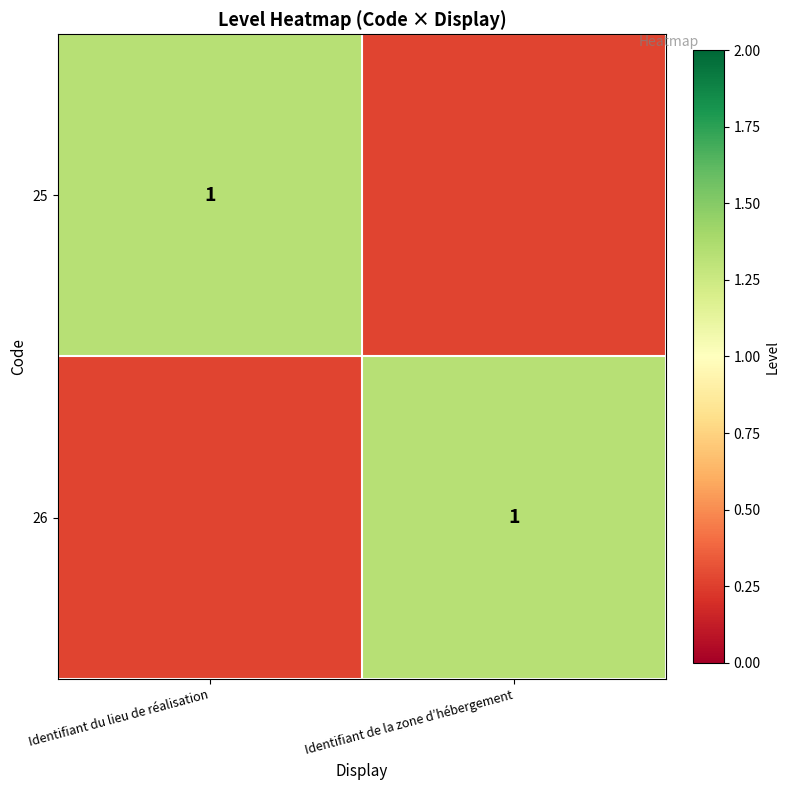

Which has a higher value, Identifiant du lieu de réalisation or Identifiant de la zone d’hébergement?

Identifiant du lieu de réalisation